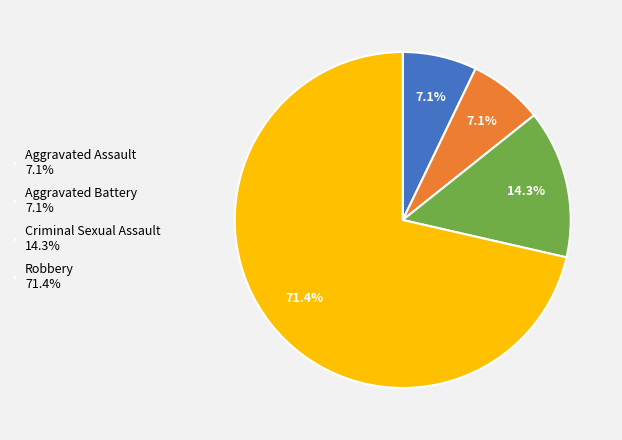

Which has a higher value, Robbery 71.4% or Criminal Sexual Assault 14.3%?

Robbery 71.4%